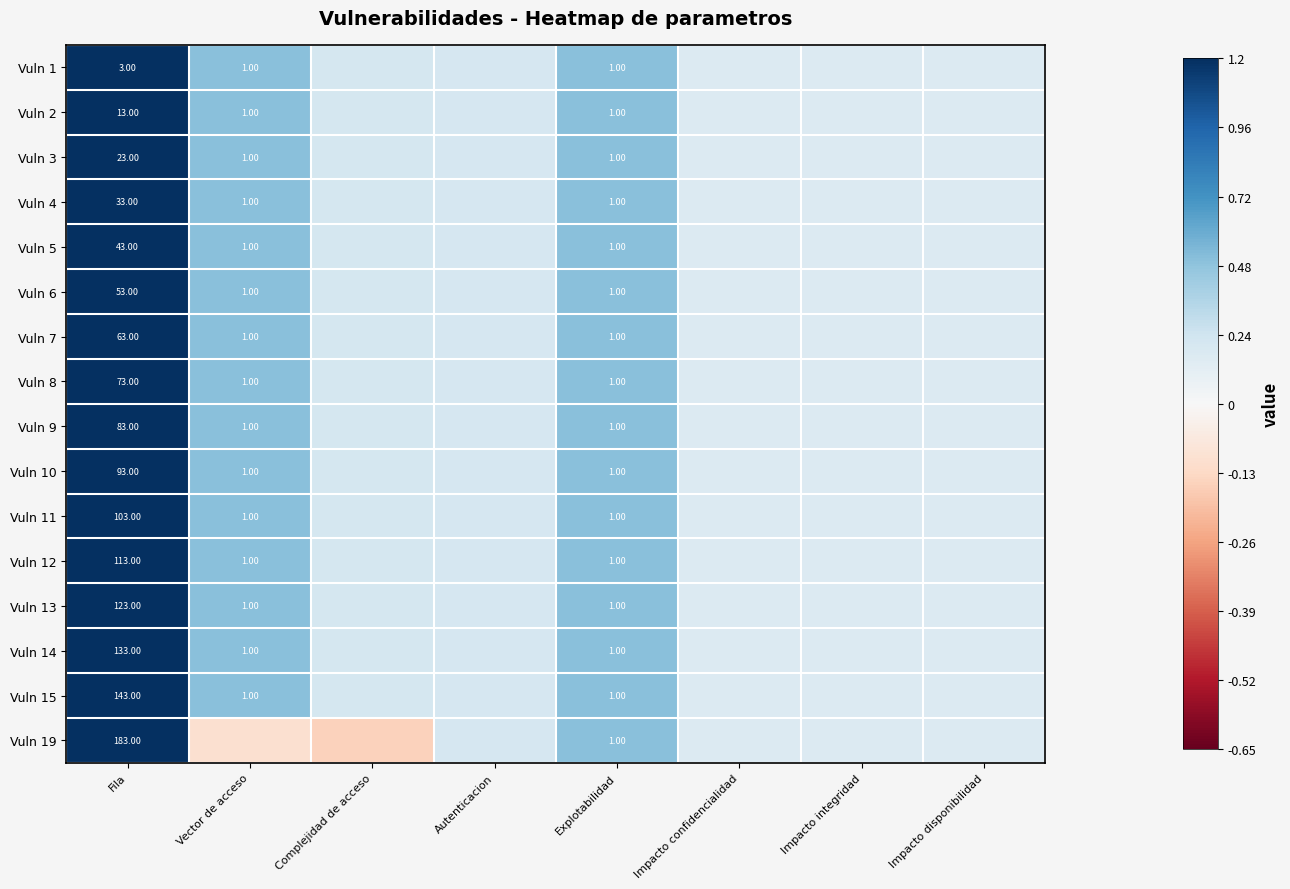

True or false: Vuln 13 has a value of 0.3 at Impacto integridad.

False